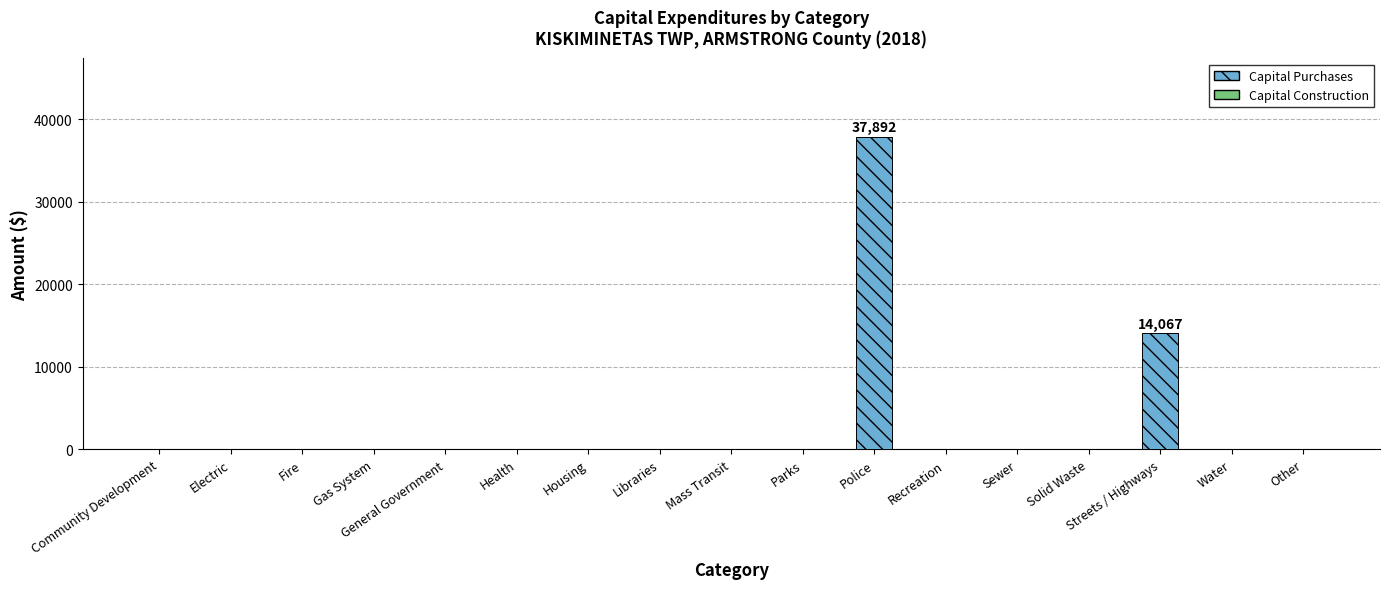

Is it true that the value at Recreation is 25549?

False